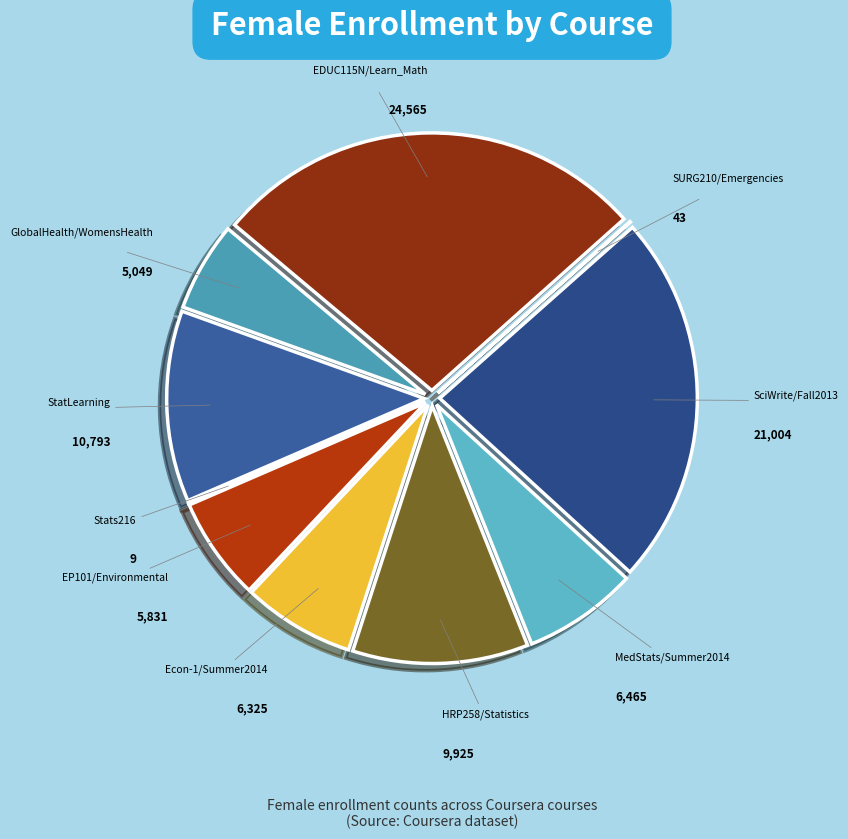

What is the largest slice in the pie chart?

EDUC115N/Learn_Math